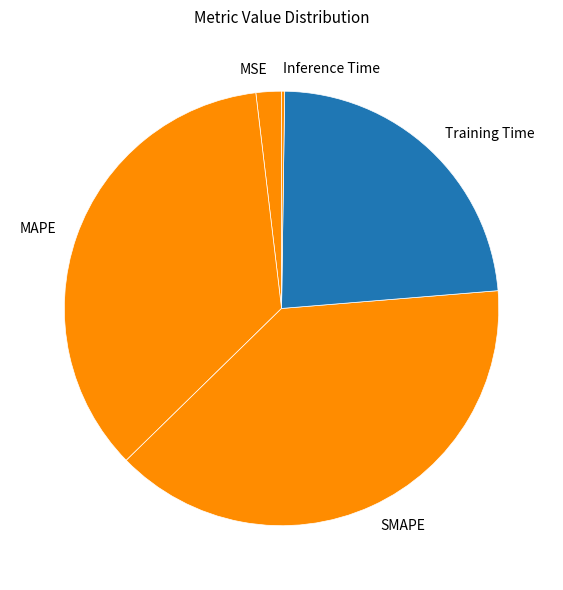

Is MAPE the majority of the pie?

No